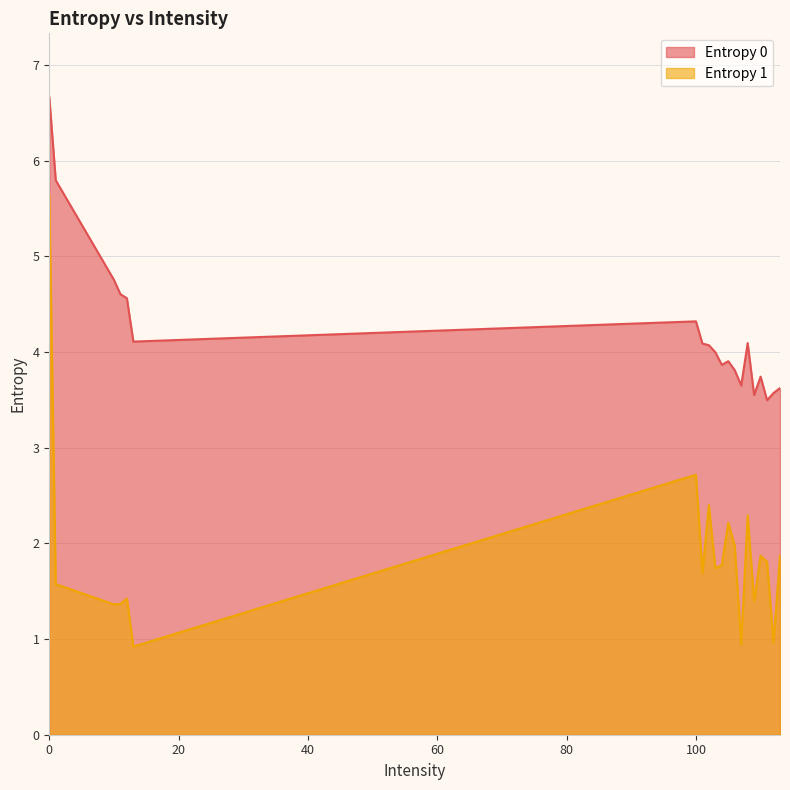

Reading right to left, list all the values displayed in this chart.

Entropy 0: 3.6	3.6	3.5	3.7	3.6	4.1	3.7	3.8	3.9	3.9	4.0	4.1	4.1	4.3	4.1	4.6	4.6	4.8	5.8	6.7
Entropy 1: 1.9	1.0	1.8	1.9	1.4	2.3	0.9	2.0	2.2	1.8	1.7	2.4	1.7	2.7	0.9	1.4	1.4	1.4	1.6	5.6